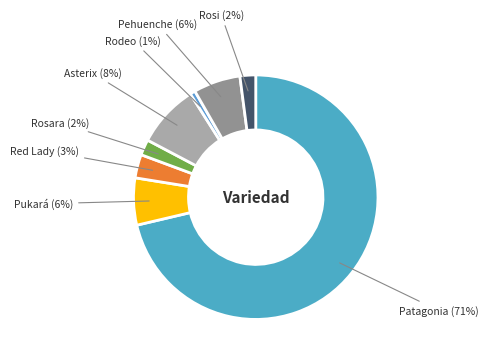

To the nearest percent, what is the difference between the largest and smallest slice percentages?

71%